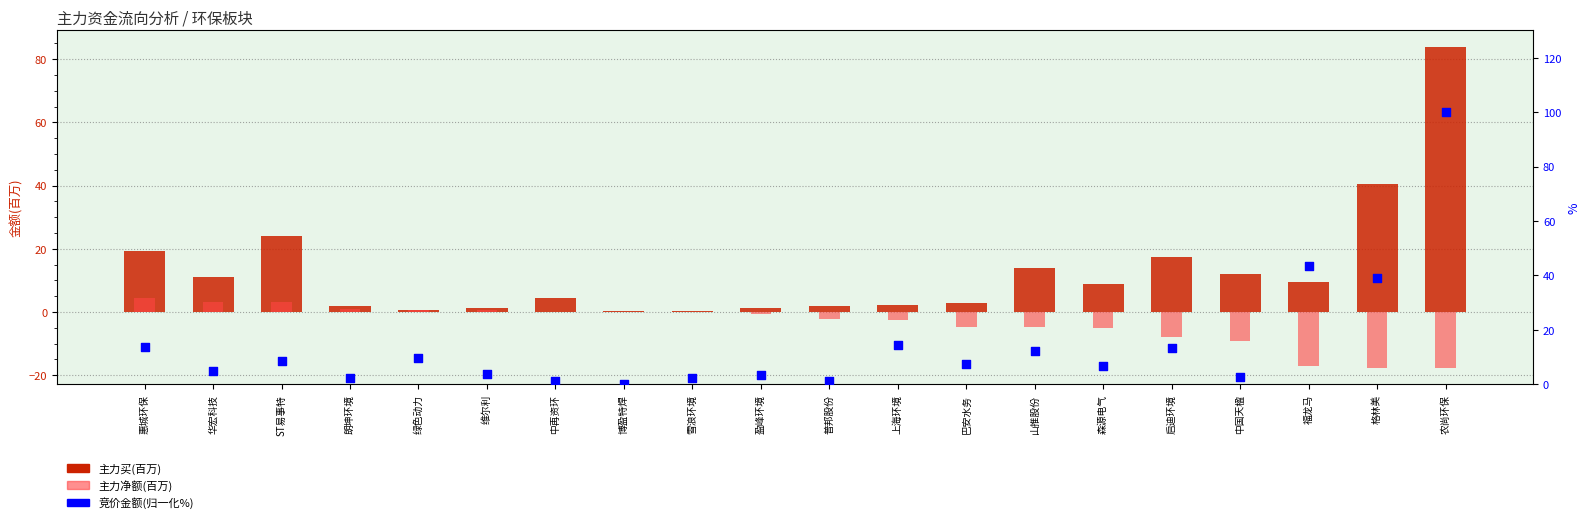

At how many categories does at least one series exceed 90?

1